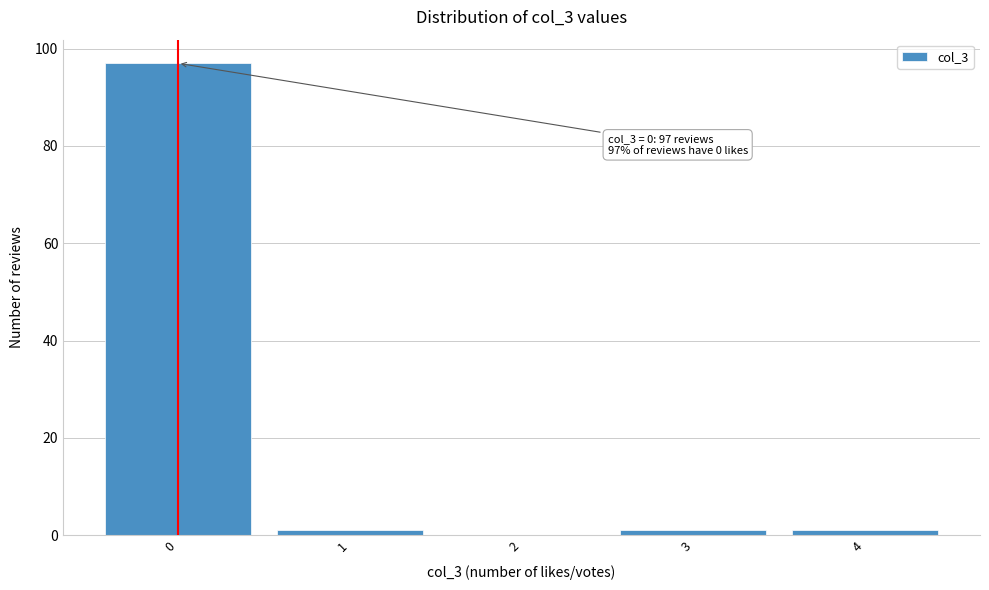

Reading left to right, what are all the values shown in this chart?

0=97	1=1	2=0	3=1	4=1